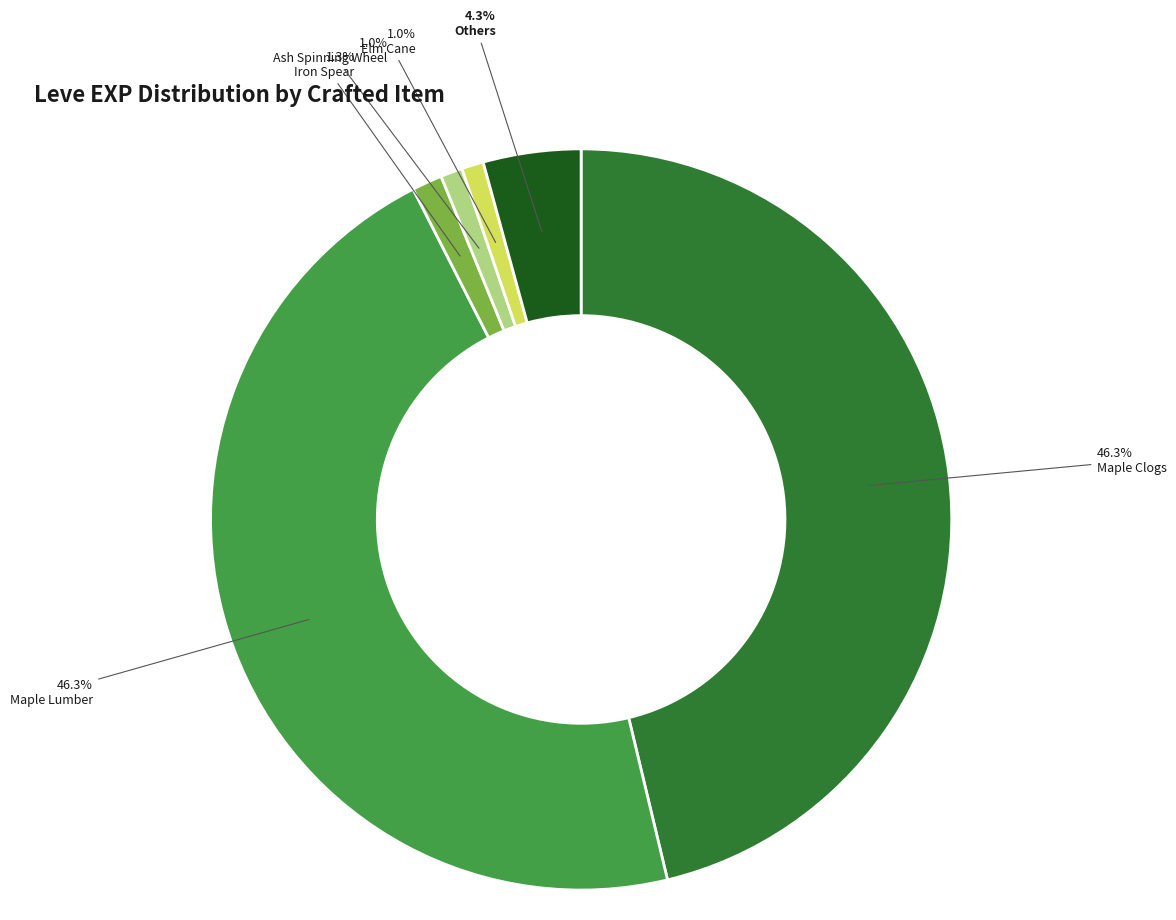

Does any single category account for the majority?

No